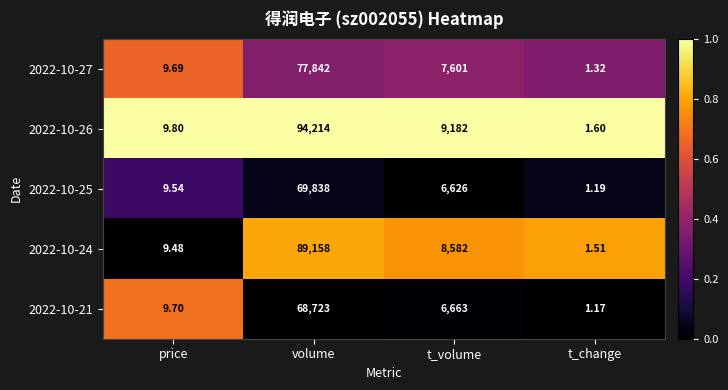

Rank the categories by 2022-10-27 value from lowest to highest.

t_change, price, t_volume, volume